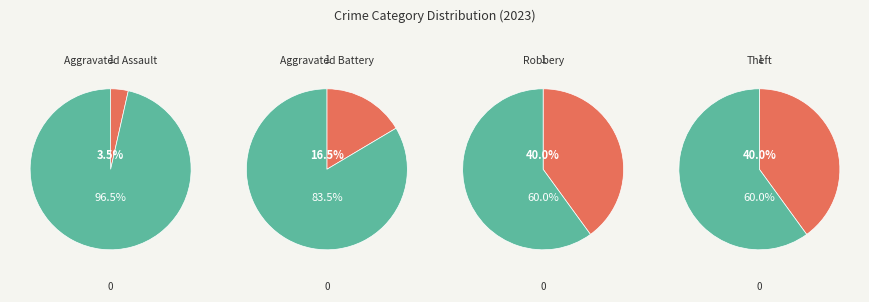

True or false: Theft accounts for 52% of the total.

False